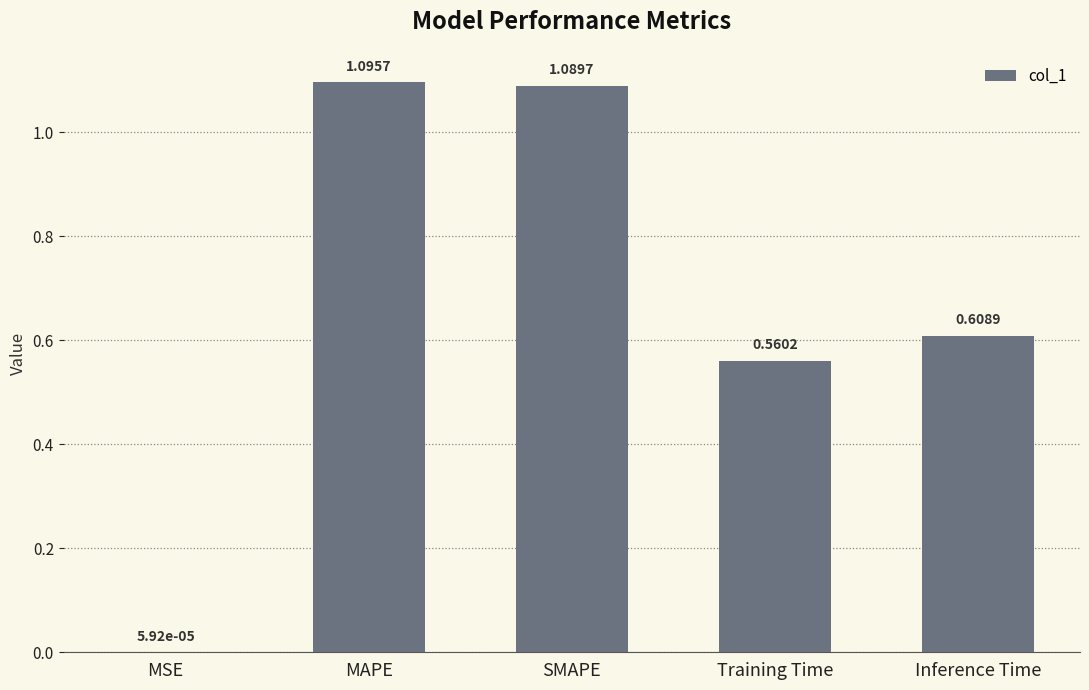

Approximately how many times larger is the value at MAPE compared to SMAPE?

1.0